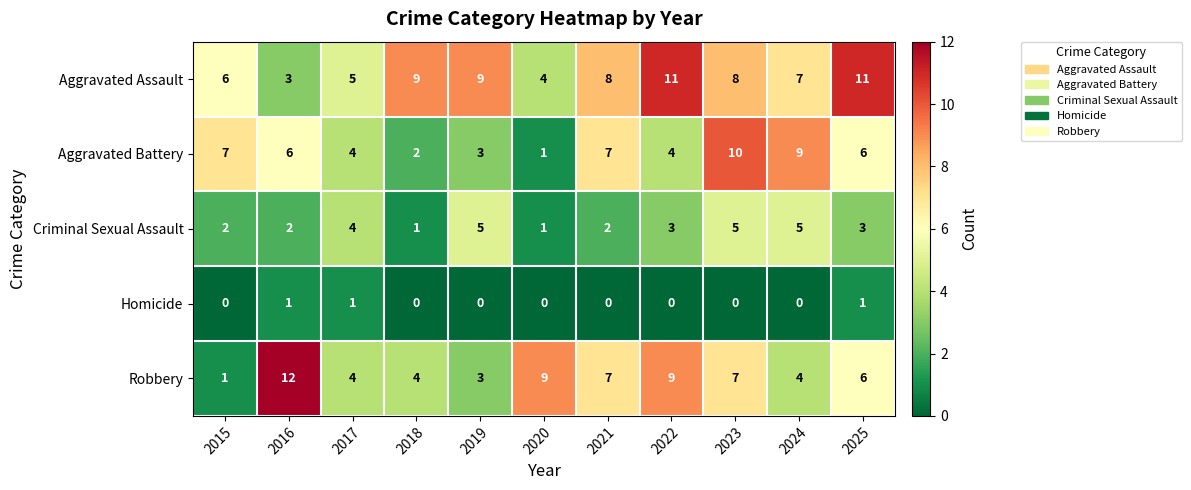

True or false: Robbery has a value of 1 at 2015.

True